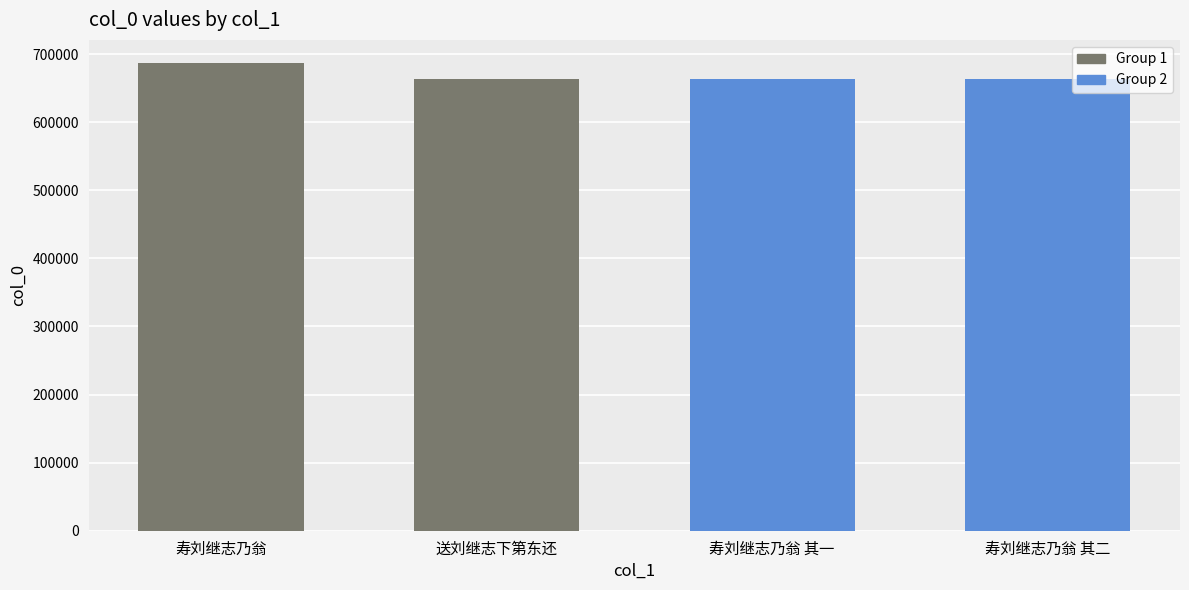

Is it true that the value at 寿刘继志乃翁 其二 is 664160?

True